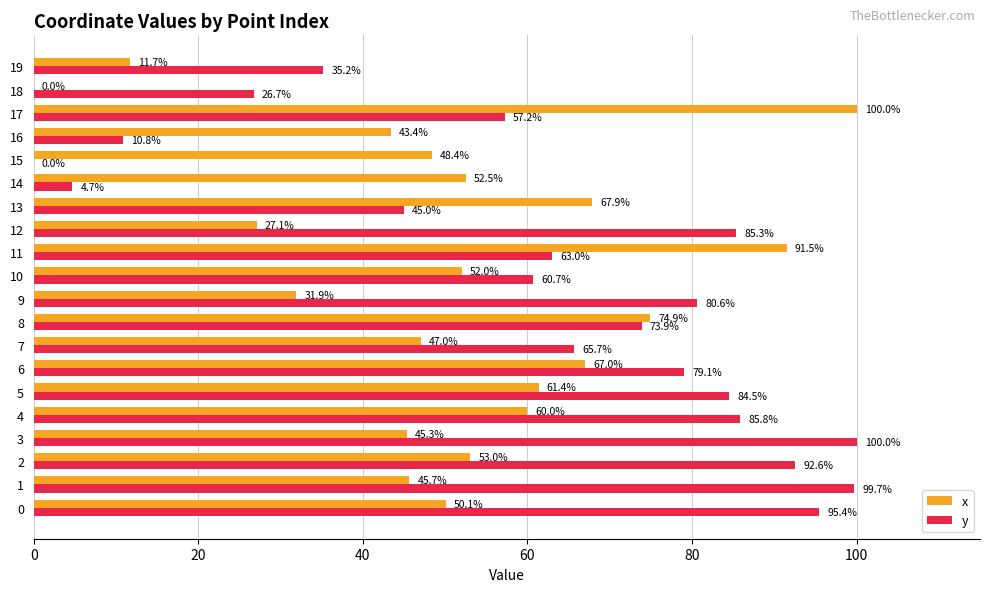

The value of x at 9 is 9.1. True or false?

False